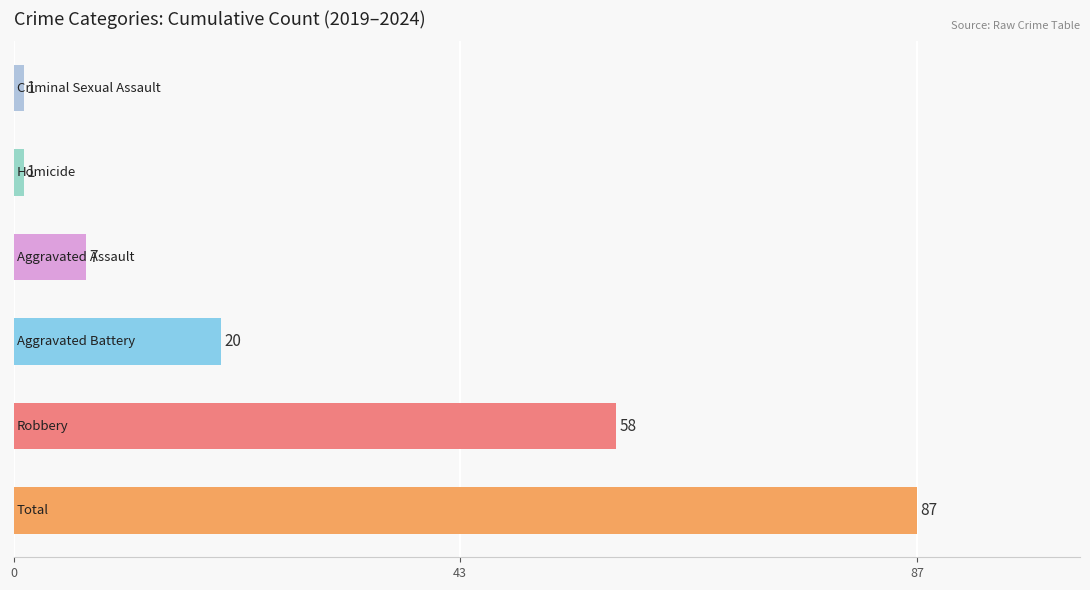

What is the difference between the maximum and minimum values?

86